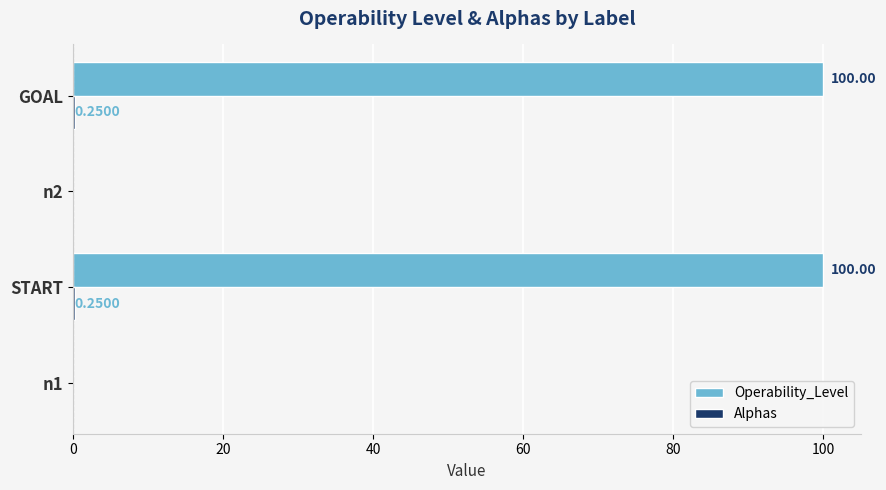

Which series has the largest range (max minus min)?

Operability_Level